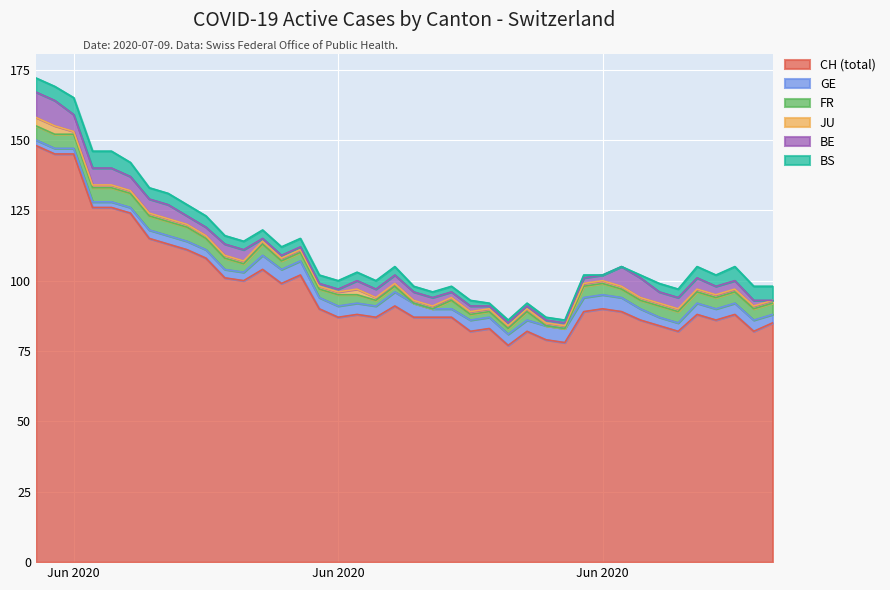

Reading left to right, transcribe all the data shown in this chart.

CH (total): 148	145	145	126	126	124	115	113	111	108	101	100	104	99	102	90	87	88	87	91	87	87	87	82	83	77	82	79	78	89	90	89	86	84	82	88	86	88	82	85
GE: 2	2	2	2	2	2	3	3	3	3	3	3	5	5	5	4	4	4	4	5	5	3	3	4	4	4	4	5	5	5	5	5	4	3	3	4	4	4	4	3
FR: 5	5	5	5	5	5	5	5	5	4	4	3	4	3	3	3	4	3	2	2	0	0	3	2	2	2	3	0	0	4	4	3	3	4	4	4	4	4	4	4
JU: 3	3	1	1	1	1	1	1	1	1	1	1	1	1	1	1	1	2	1	1	1	1	1	1	1	1	1	1	1	1	1	1	1	1	1	1	1	1	1	1
BE: 9	9	6	6	6	5	5	5	3	3	4	4	1	1	1	1	1	3	3	3	3	3	2	2	1	1	1	1	1	2	2	7	7	4	4	4	3	3	2	0
BS: 5	5	6	6	6	5	4	4	4	4	3	3	3	3	3	3	3	3	3	3	2	2	2	2	1	1	1	1	1	1	0	0	1	3	3	4	4	5	5	5